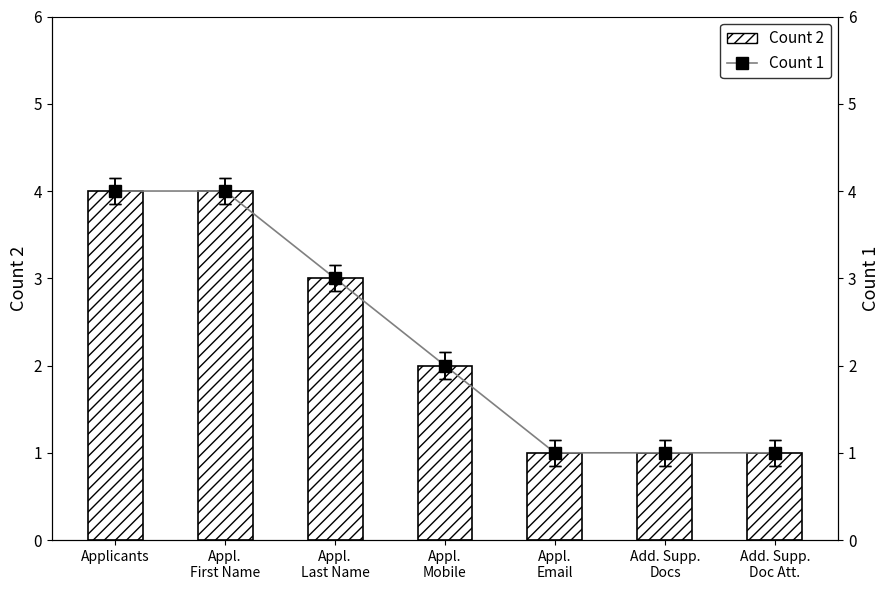

At which category is the sum across all series the highest?

Applicants